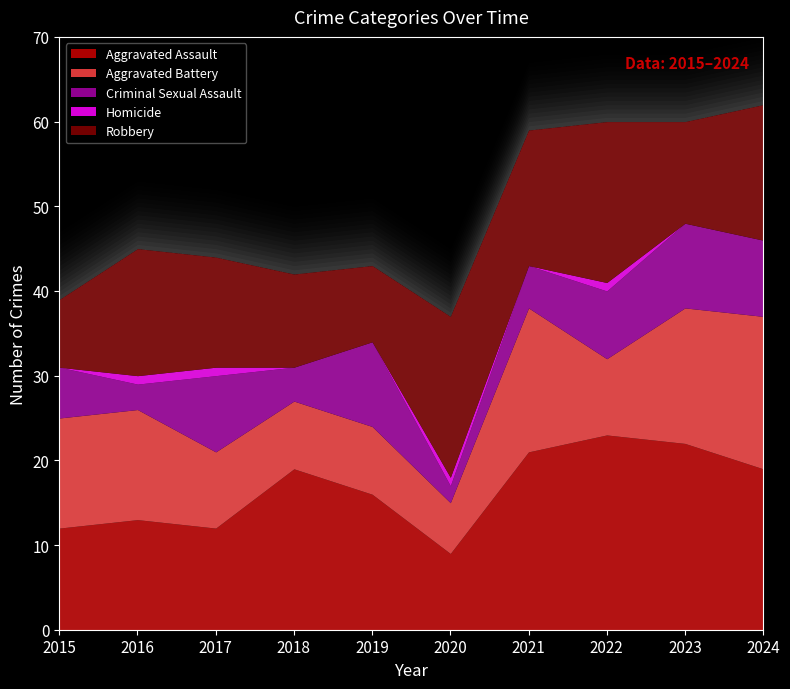

True or false: Criminal Sexual Assault has a value of 2 at 2022.

False